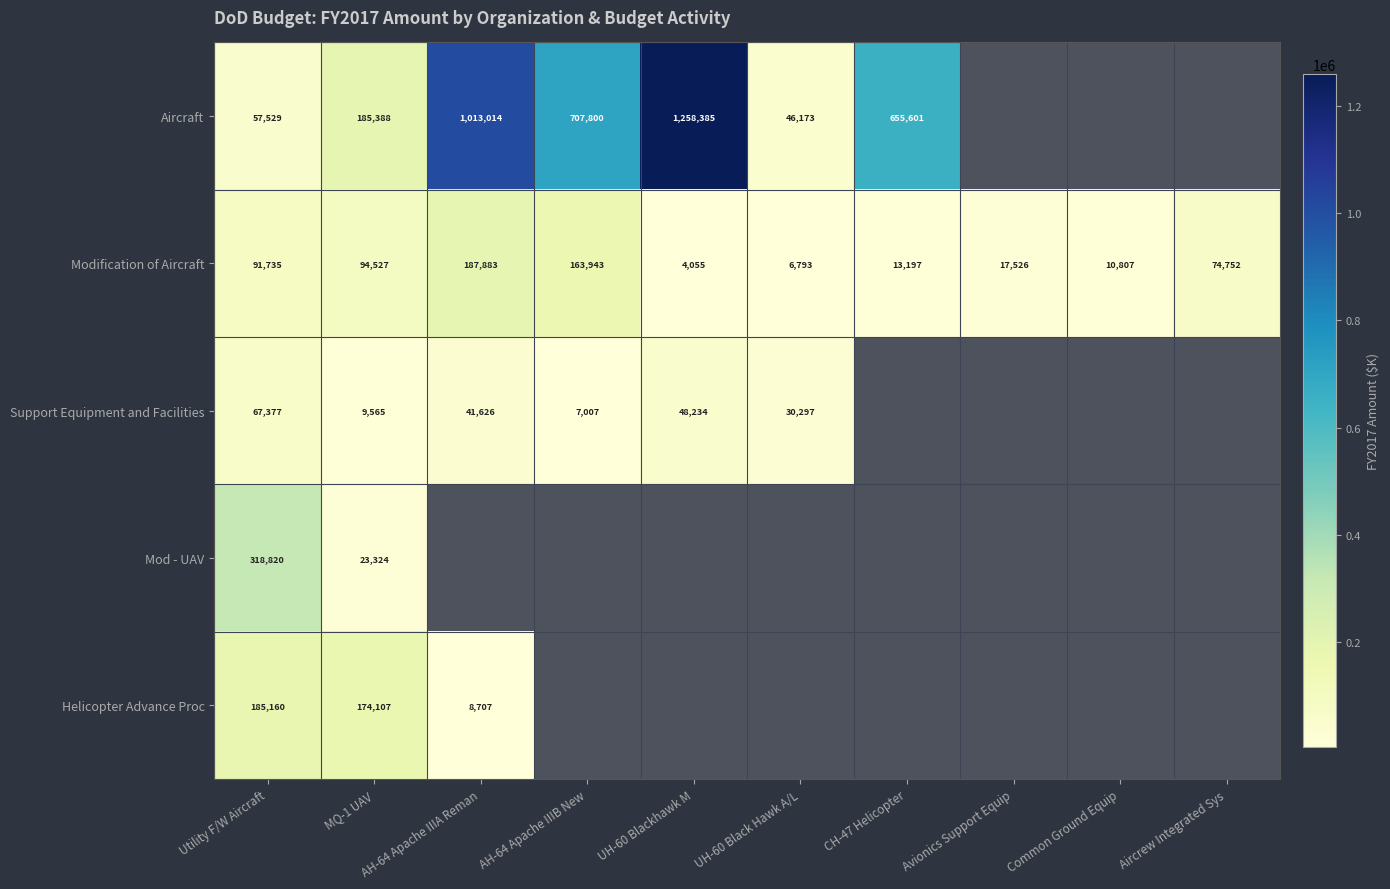

Rank the series at Utility F/W Aircraft from highest to lowest value.

Mod - UAV, Helicopter Advance Proc, Modification of Aircraft, Support Equipment and Facilities, Aircraft